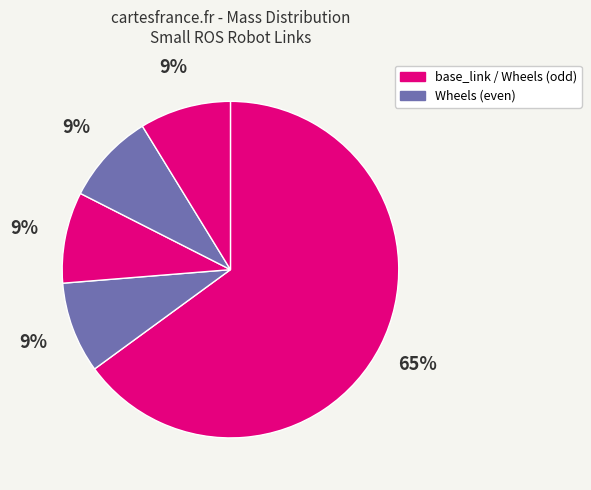

Which category has the biggest portion of the pie?

base_link